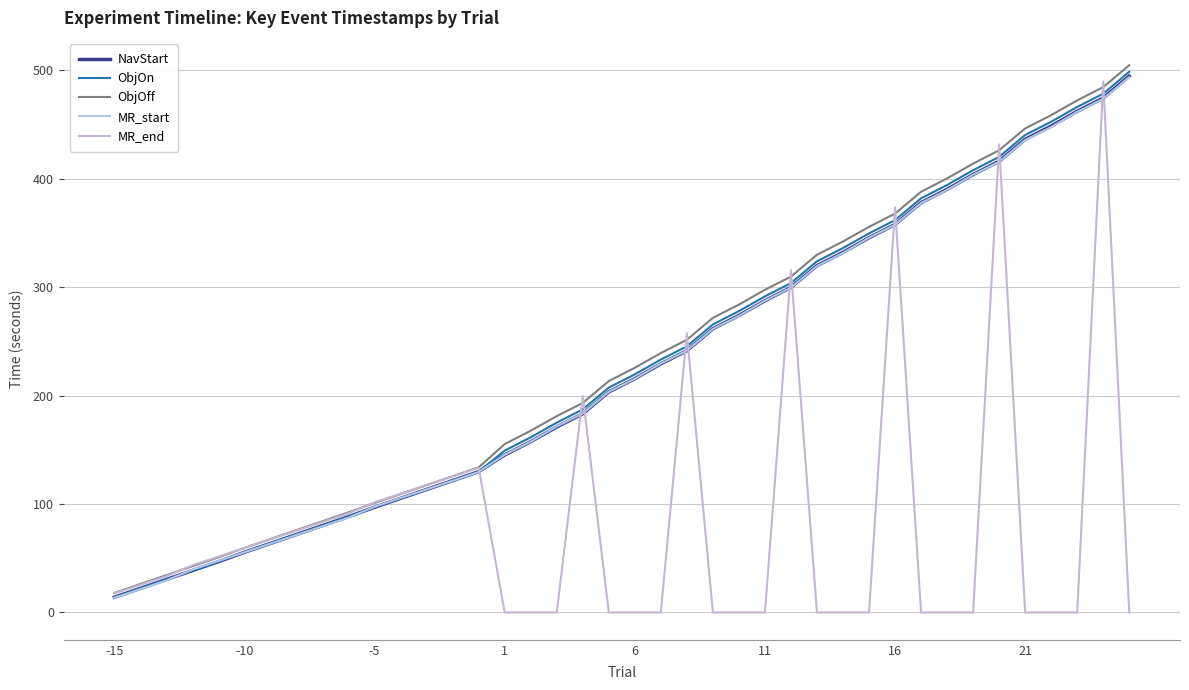

Reading left to right, transcribe all the data shown in this chart.

NavStart: 14.0	22.2	30.4	38.6	46.8	55.5	63.7	71.9	80.1	88.3	97.0	105.2	113.4	121.6	129.8	145.3	157.5	171.0	183.3	203.4	215.6	229.2	241.4	261.6	273.9	287.5	299.8	319.9	332.1	345.6	357.8	377.9	390.2	403.8	416.1	436.3	448.5	462.2	474.4	494.6
ObjOn: 14.0	22.2	30.4	38.6	46.8	55.5	63.7	71.9	80.1	88.3	97.0	105.2	113.4	121.6	129.8	149.3	161.5	175.0	187.3	207.4	219.6	233.2	245.4	265.6	277.9	291.5	303.8	323.9	336.1	349.6	361.8	381.9	394.2	407.8	420.1	440.3	452.5	466.2	478.4	498.6
ObjOff: 18.0	26.2	34.4	42.6	50.8	59.5	67.7	75.9	84.1	92.3	101.0	109.2	117.4	125.6	133.8	155.3	167.6	181.1	193.2	213.4	225.6	239.2	251.5	271.7	283.9	297.6	309.7	329.9	342.1	355.6	367.8	387.9	400.3	413.9	426.2	446.4	458.6	472.2	484.5	504.6
MR_start: 13.5	21.5	29.5	39.5	47.5	55.5	63.5	71.5	79.5	87.5	97.5	105.5	113.5	121.5	129.5	145.5	157.5	171.5	183.5	203.5	215.5	229.5	241.5	261.5	273.5	287.5	299.5	319.5	331.6	345.6	357.6	377.6	389.6	403.6	415.6	435.7	447.7	461.7	473.7	493.7
MR_end: 17.5	25.5	33.5	43.5	51.5	59.5	67.5	75.5	83.5	91.5	101.5	109.5	117.5	125.5	133.5	0.0	0.0	0.0	199.5	0.0	0.0	0.0	257.5	0.0	0.0	0.0	315.5	0.0	0.0	0.0	373.6	0.0	0.0	0.0	431.7	0.0	0.0	0.0	489.7	0.0